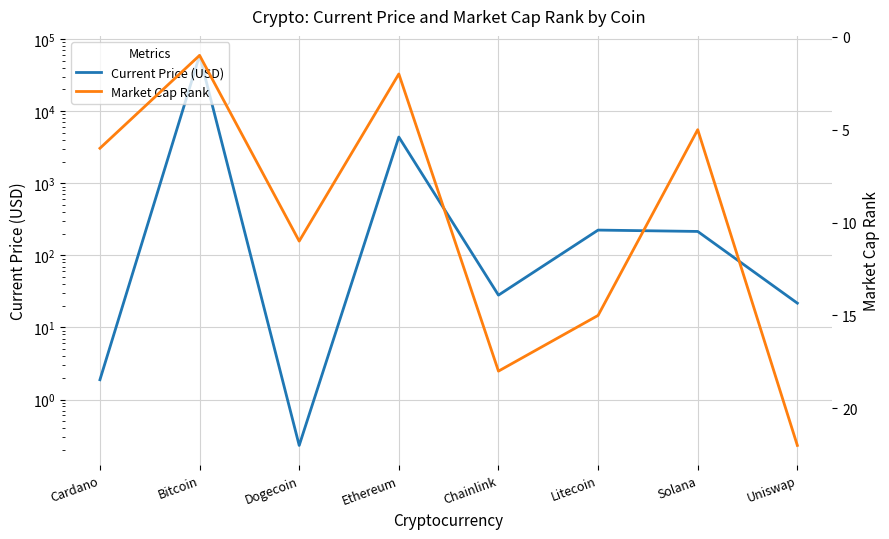

True or false: Current Price (USD) has a value of 4380.1 at Ethereum.

True